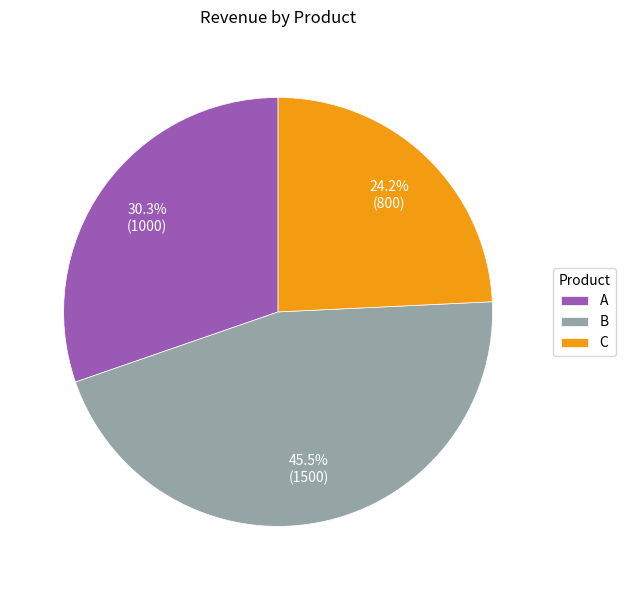

Rank the categories by value from lowest to highest.

C, A, B